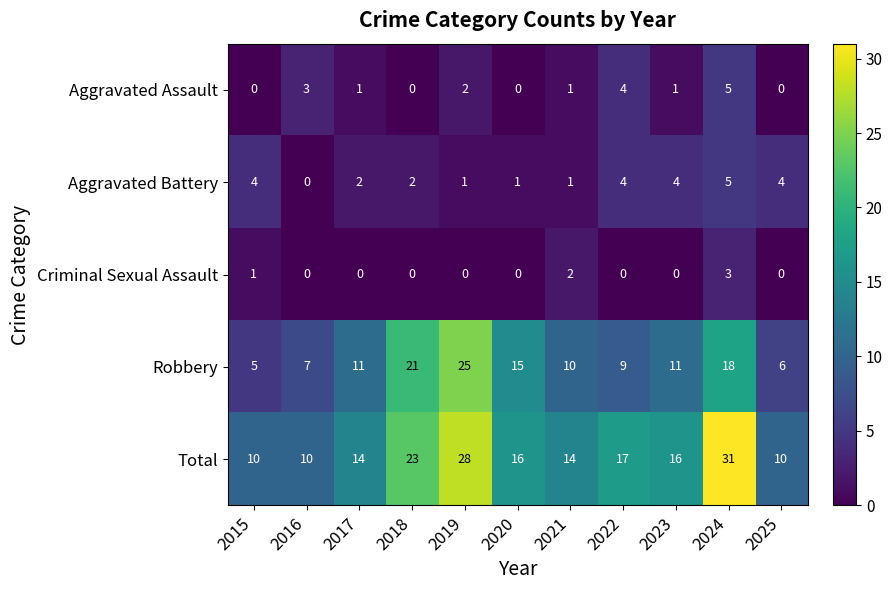

Which series has the largest total across all categories?

Total